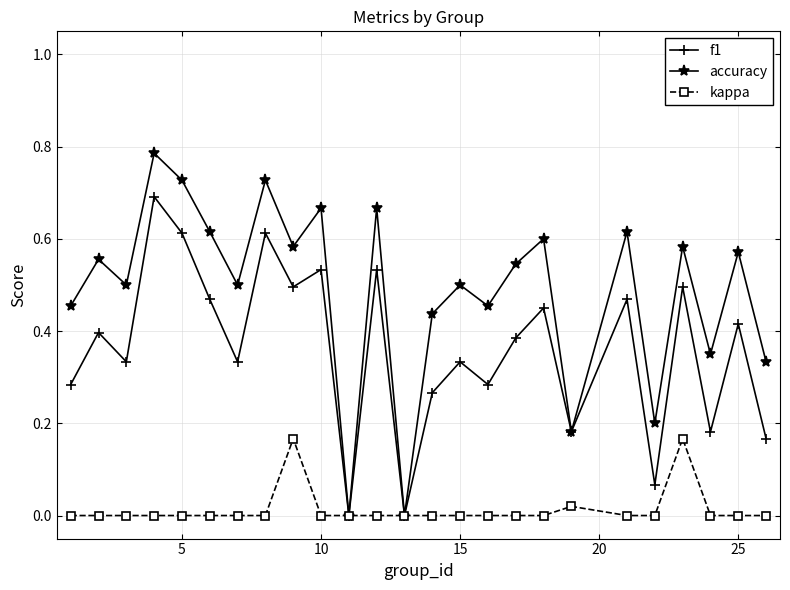

Which series has the widest spread of values?

accuracy